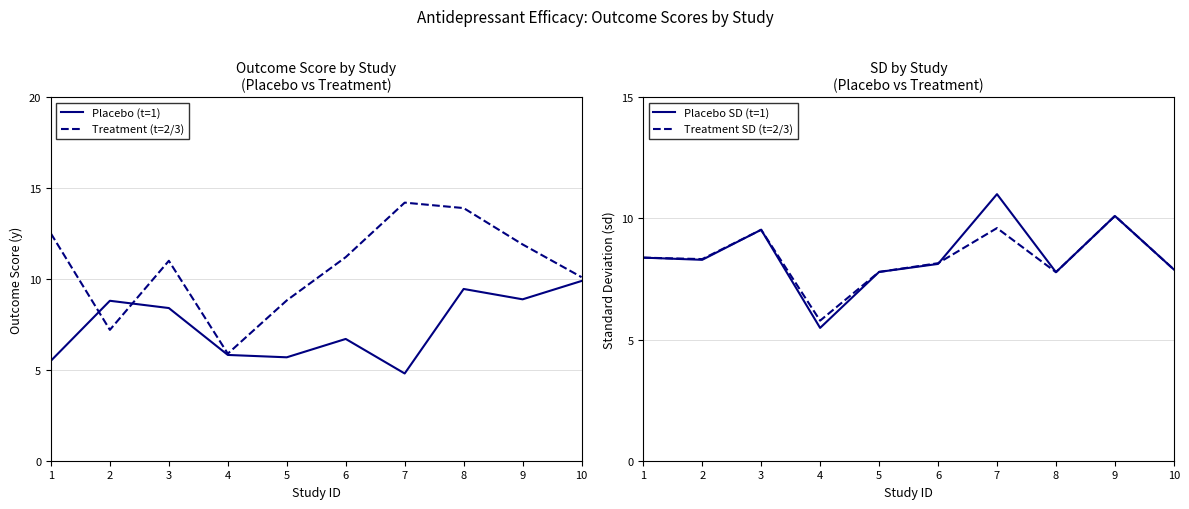

At which category is the sum across all series the highest?

9